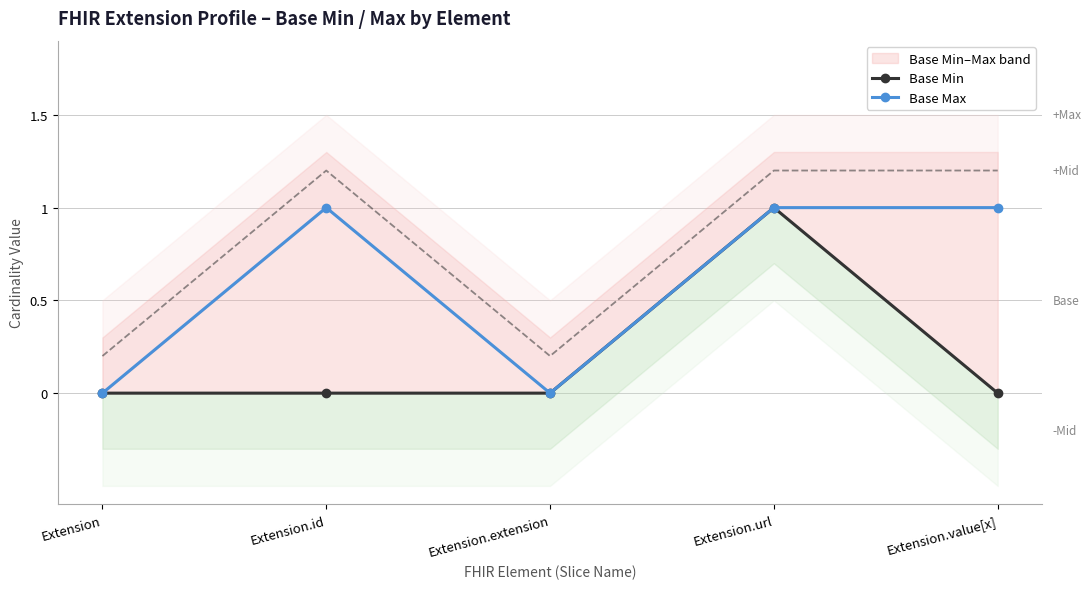

What is the label of the 1st point from the left?

Extension